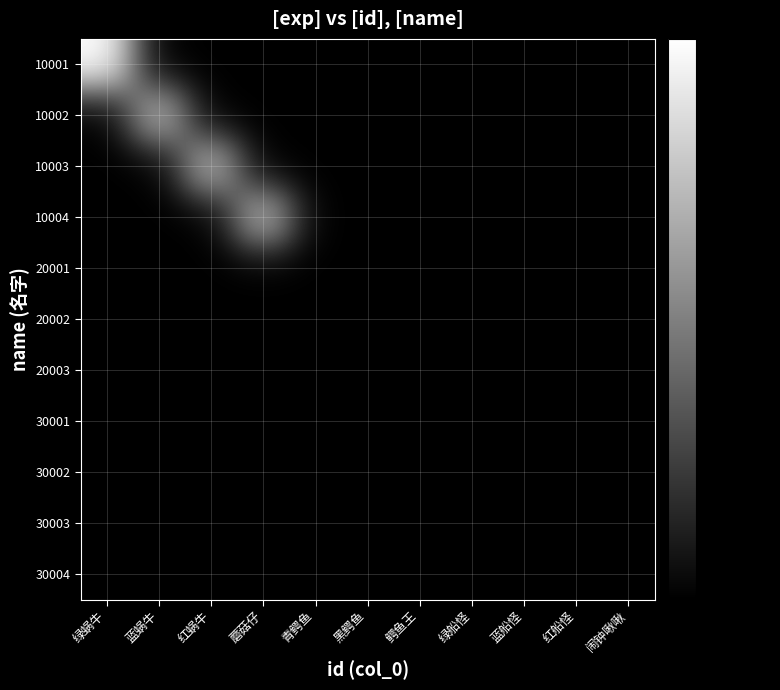

Reading left to right, what are all the values shown in this chart?

10001: 绿蜗牛=15000	蓝蜗牛=0	红蜗牛=0	蘑菇仔=0	青鳄鱼=0	黑鳄鱼=0	鳄鱼王=0	绿船怪=0	蓝船怪=0	红船怪=0	闹钟啾啾=0
10002: 绿蜗牛=0	蓝蜗牛=12000	红蜗牛=0	蘑菇仔=0	青鳄鱼=0	黑鳄鱼=0	鳄鱼王=0	绿船怪=0	蓝船怪=0	红船怪=0	闹钟啾啾=0
10003: 绿蜗牛=0	蓝蜗牛=0	红蜗牛=12000	蘑菇仔=0	青鳄鱼=0	黑鳄鱼=0	鳄鱼王=0	绿船怪=0	蓝船怪=0	红船怪=0	闹钟啾啾=0
10004: 绿蜗牛=0	蓝蜗牛=0	红蜗牛=0	蘑菇仔=12000	青鳄鱼=0	黑鳄鱼=0	鳄鱼王=0	绿船怪=0	蓝船怪=0	红船怪=0	闹钟啾啾=0
20001: 绿蜗牛=0	蓝蜗牛=0	红蜗牛=0	蘑菇仔=0	青鳄鱼=0	黑鳄鱼=0	鳄鱼王=0	绿船怪=0	蓝船怪=0	红船怪=0	闹钟啾啾=0
20002: 绿蜗牛=0	蓝蜗牛=0	红蜗牛=0	蘑菇仔=0	青鳄鱼=0	黑鳄鱼=0	鳄鱼王=0	绿船怪=0	蓝船怪=0	红船怪=0	闹钟啾啾=0
20003: 绿蜗牛=0	蓝蜗牛=0	红蜗牛=0	蘑菇仔=0	青鳄鱼=0	黑鳄鱼=0	鳄鱼王=0	绿船怪=0	蓝船怪=0	红船怪=0	闹钟啾啾=0
30001: 绿蜗牛=0	蓝蜗牛=0	红蜗牛=0	蘑菇仔=0	青鳄鱼=0	黑鳄鱼=0	鳄鱼王=0	绿船怪=0	蓝船怪=0	红船怪=0	闹钟啾啾=0
30002: 绿蜗牛=0	蓝蜗牛=0	红蜗牛=0	蘑菇仔=0	青鳄鱼=0	黑鳄鱼=0	鳄鱼王=0	绿船怪=0	蓝船怪=0	红船怪=0	闹钟啾啾=0
30003: 绿蜗牛=0	蓝蜗牛=0	红蜗牛=0	蘑菇仔=0	青鳄鱼=0	黑鳄鱼=0	鳄鱼王=0	绿船怪=0	蓝船怪=0	红船怪=0	闹钟啾啾=0
30004: 绿蜗牛=0	蓝蜗牛=0	红蜗牛=0	蘑菇仔=0	青鳄鱼=0	黑鳄鱼=0	鳄鱼王=0	绿船怪=0	蓝船怪=0	红船怪=0	闹钟啾啾=0